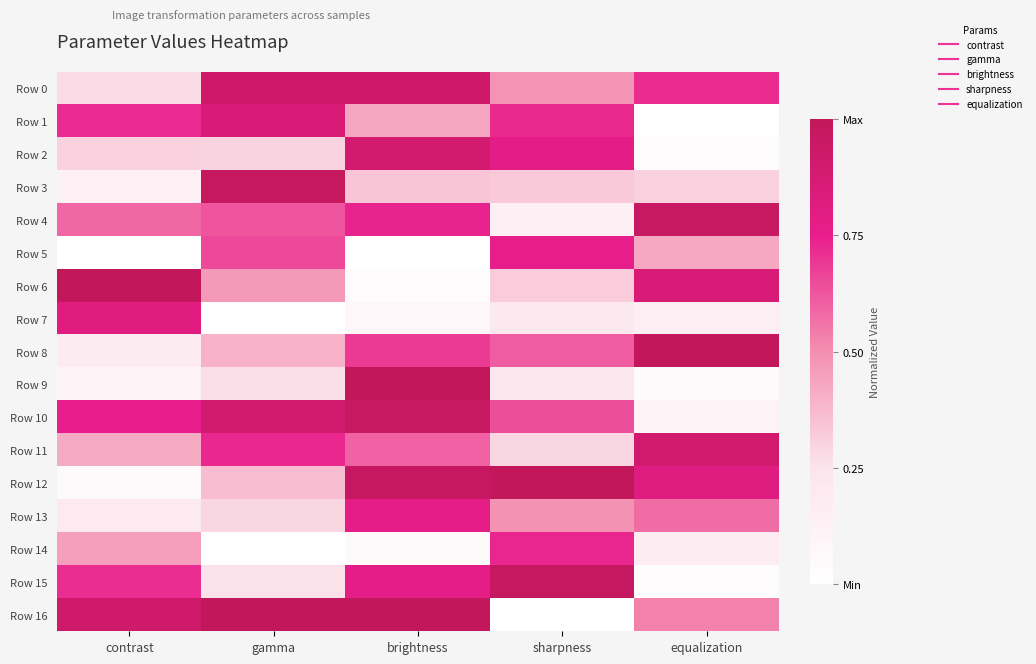

Which category has the highest value across all series?

contrast